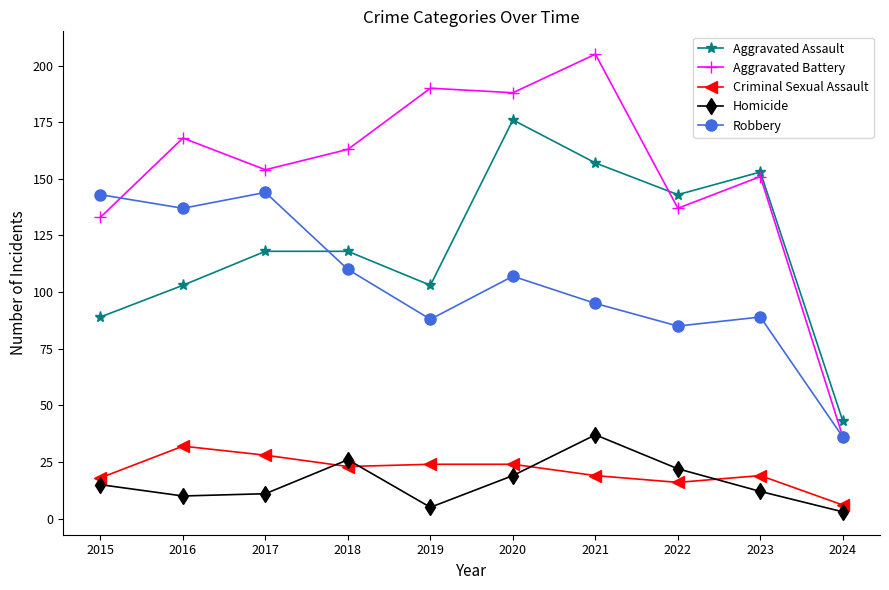

Where is the first local minimum for Aggravated Battery?

2017